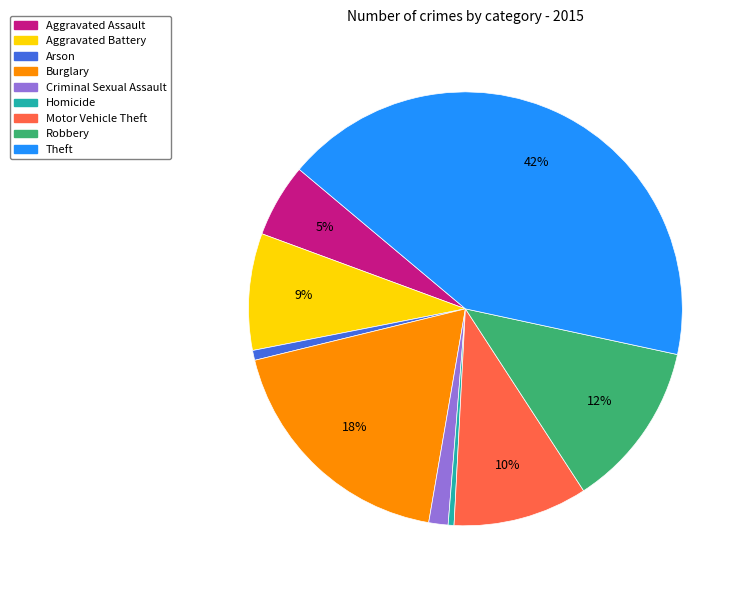

To the nearest percent, what is the difference between the Aggravated Assault and Burglary slice percentages?

13%